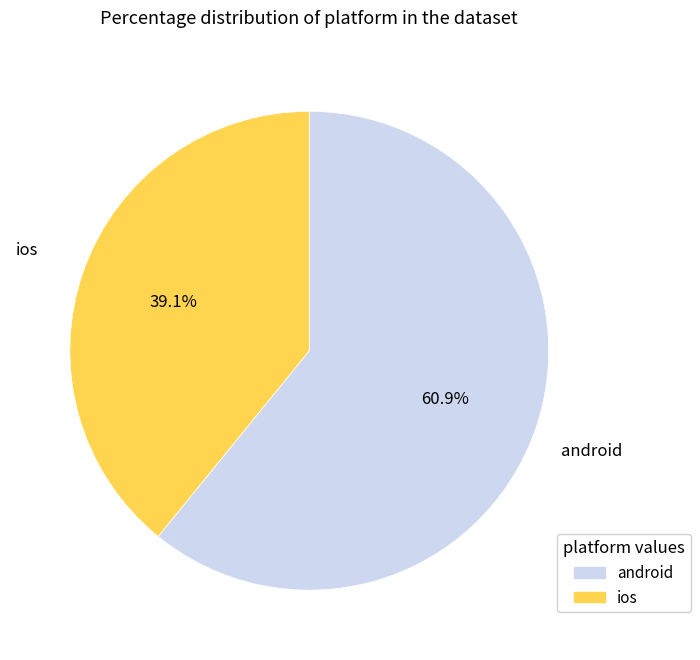

To the nearest percent, what is the difference between the ios and android slice percentages?

22%